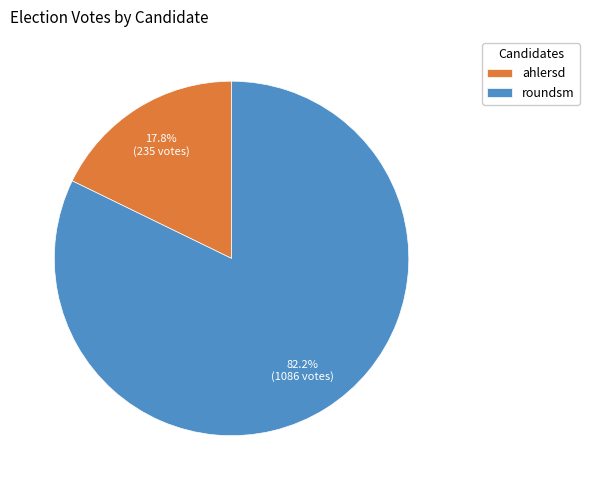

Does roundsm represent more than half of the total?

Yes